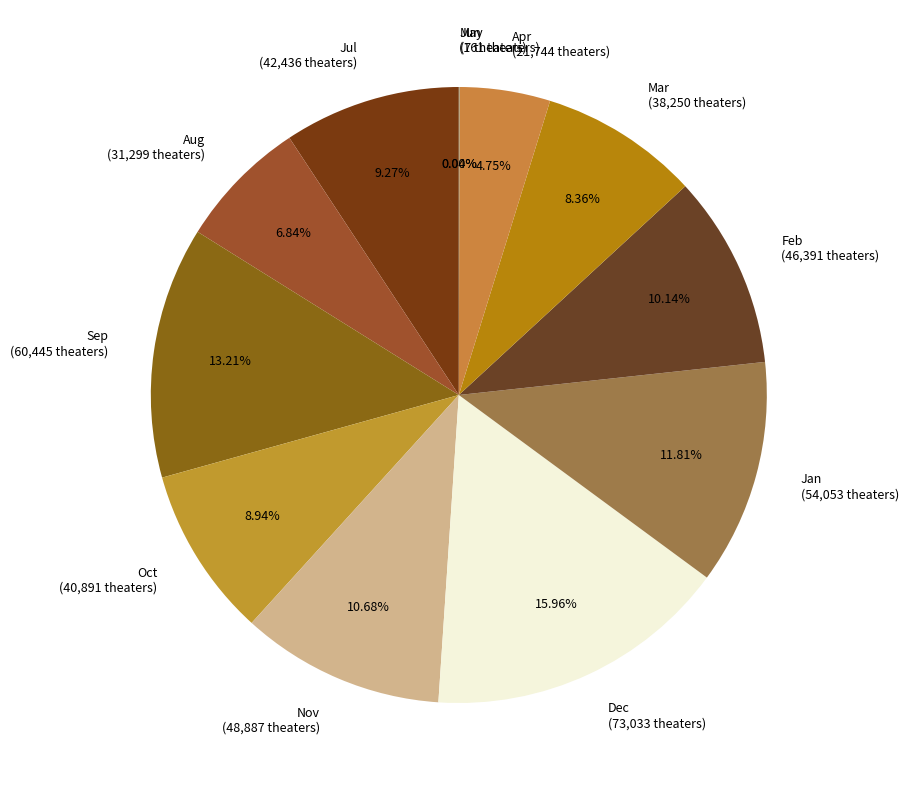

To the nearest percent, what is the difference between the largest and smallest slice percentages?

16%